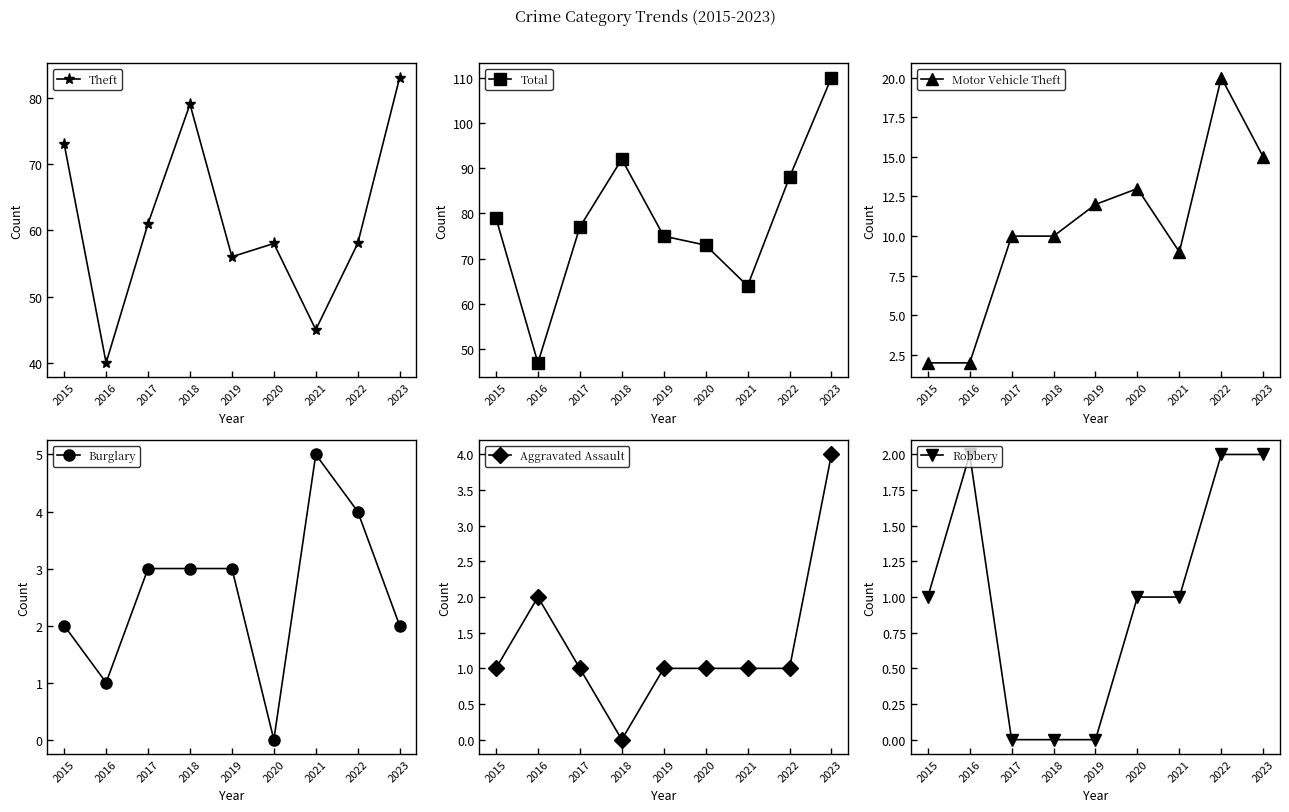

Reading left to right, transcribe all the data shown in this chart.

Theft: 73	40	61	79	56	58	45	58	83
Total: 79	47	77	92	75	73	64	88	110
Motor Vehicle Theft: 2	2	10	10	12	13	9	20	15
Burglary: 2	1	3	3	3	0	5	4	2
Aggravated Assault: 1	2	1	0	1	1	1	1	4
Robbery: 1	2	0	0	0	1	1	2	2